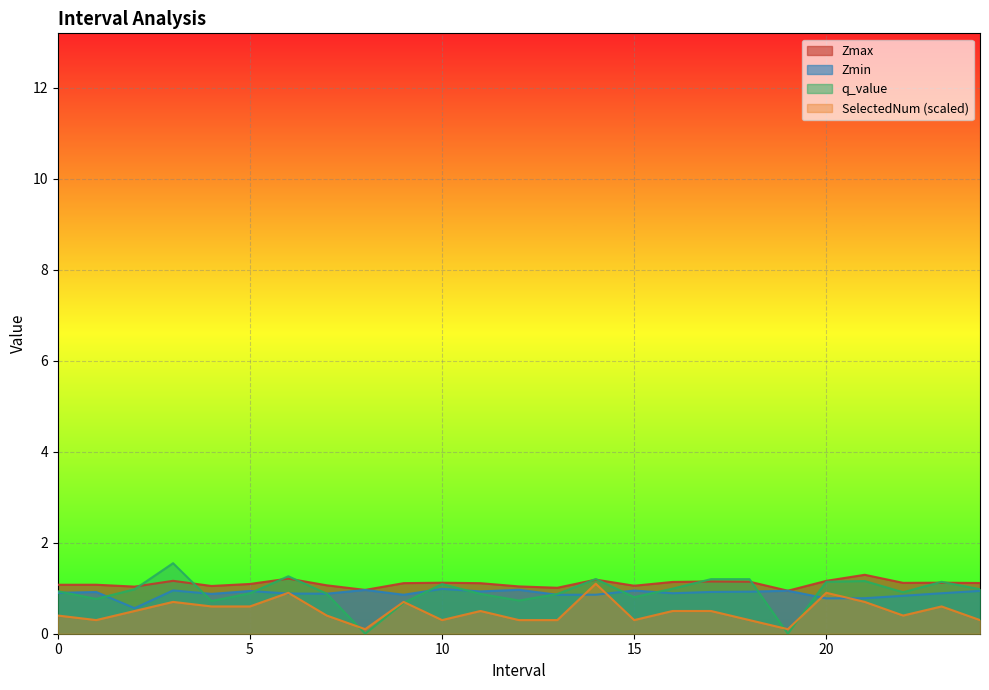

Between 3.0 and 4.0, which series saw the biggest shift?

q_value